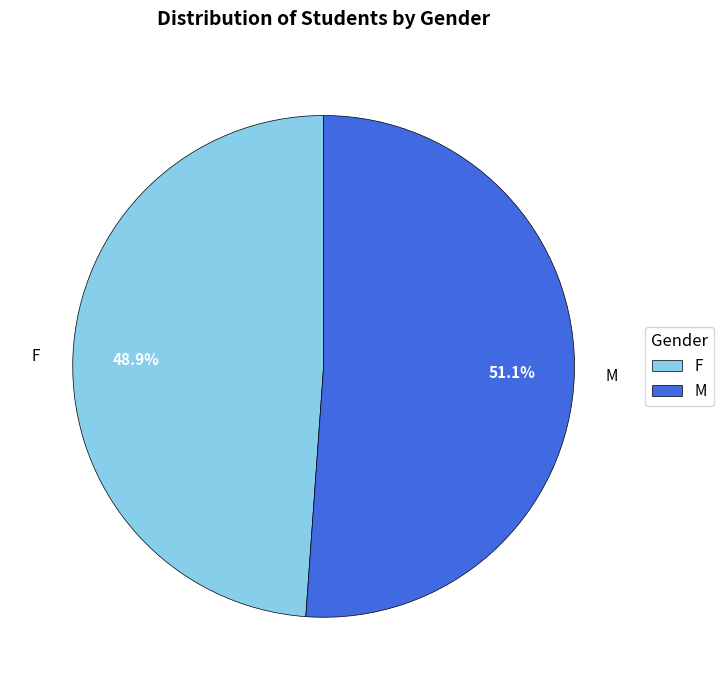

How many slices are in this pie chart?

2